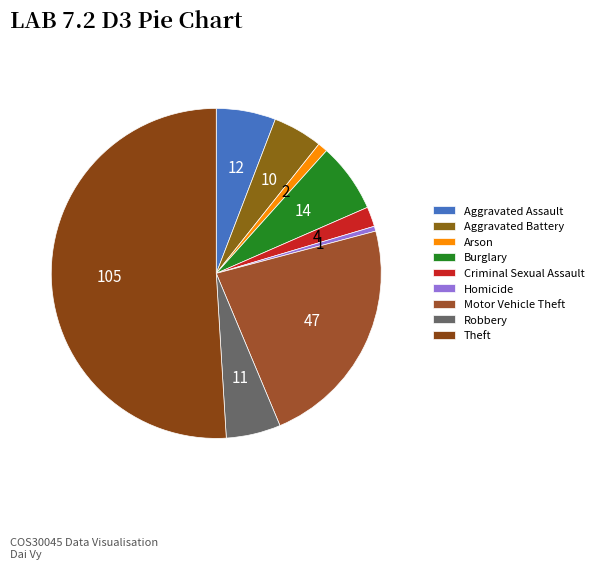

What is the change in value from Homicide to Robbery?

+10